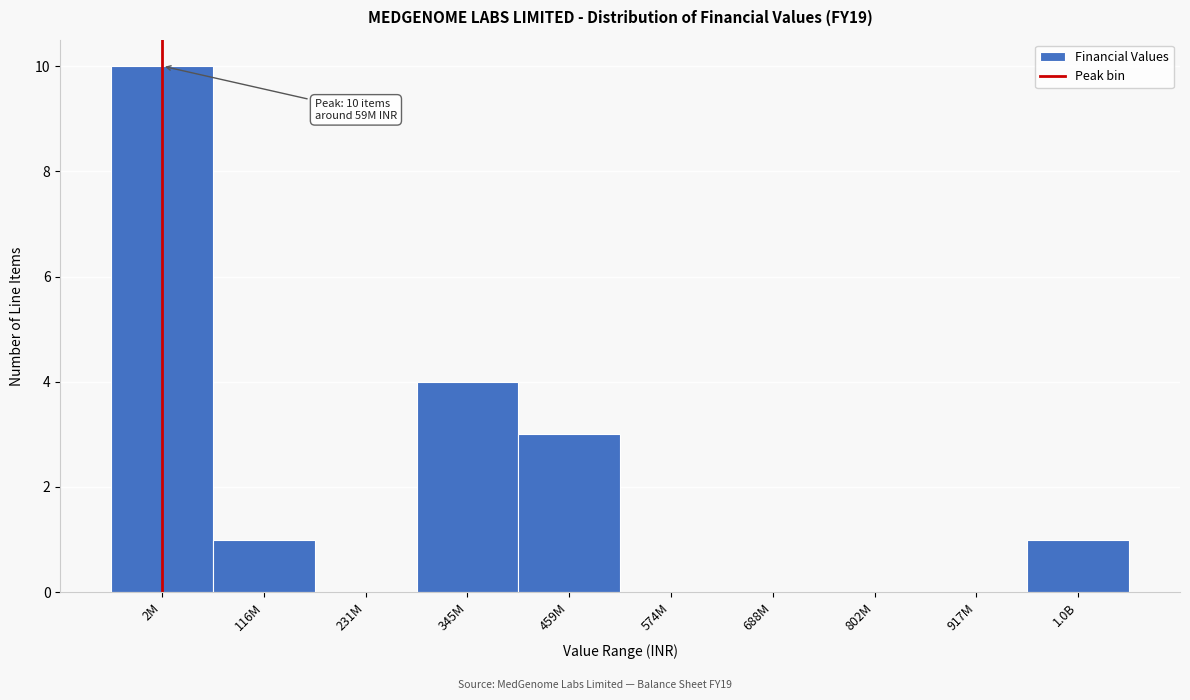

Reading right to left, list all the values displayed in this chart.

1.0B=1	917M=0	802M=0	688M=0	574M=0	459M=3	345M=4	231M=0	116M=1	2M=10